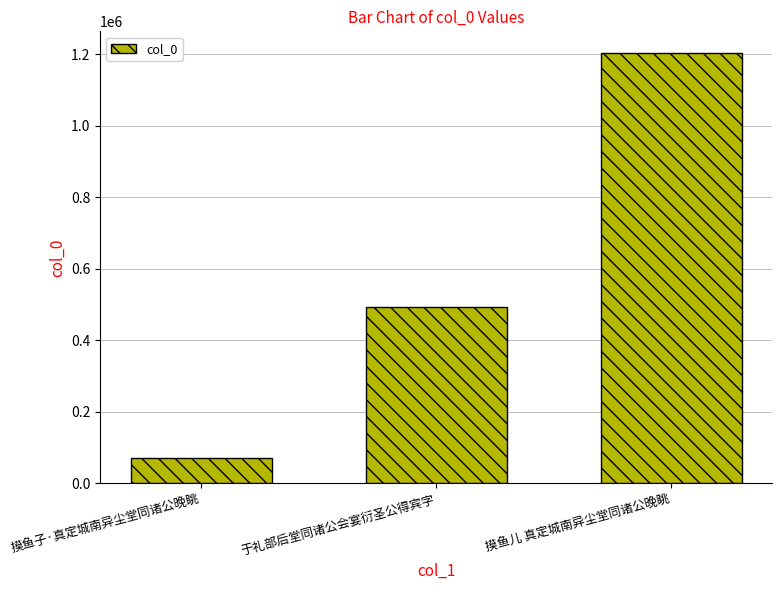

Between 摸鱼儿 真定城南异尘堂同诸公晚眺 and 摸鱼子·真定城南异尘堂同诸公晚眺, which is larger?

摸鱼儿 真定城南异尘堂同诸公晚眺